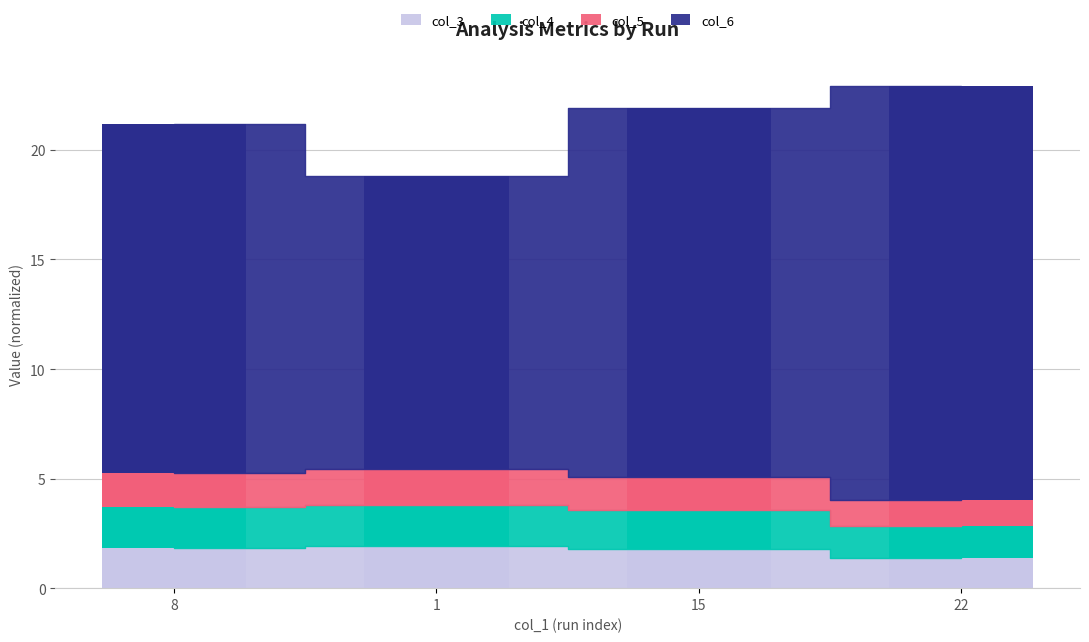

Rank the categories by col_5 value from highest to lowest.

1, 8, 15, 22